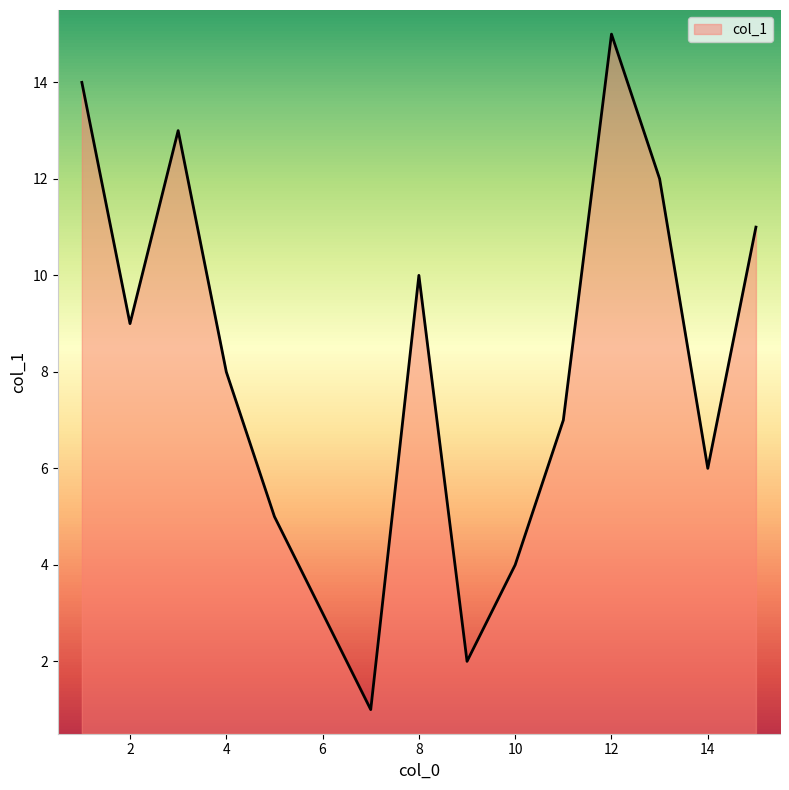

What is the difference between the maximum and minimum values?

14